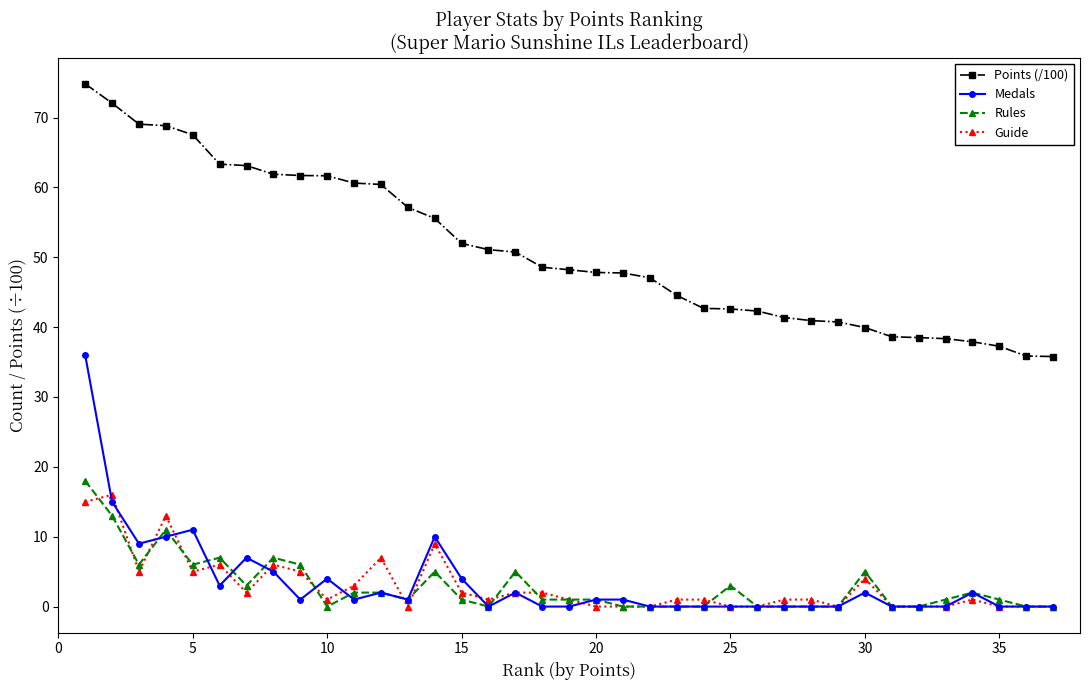

What is the value of the Medals point at the 7th from the left?

7.0